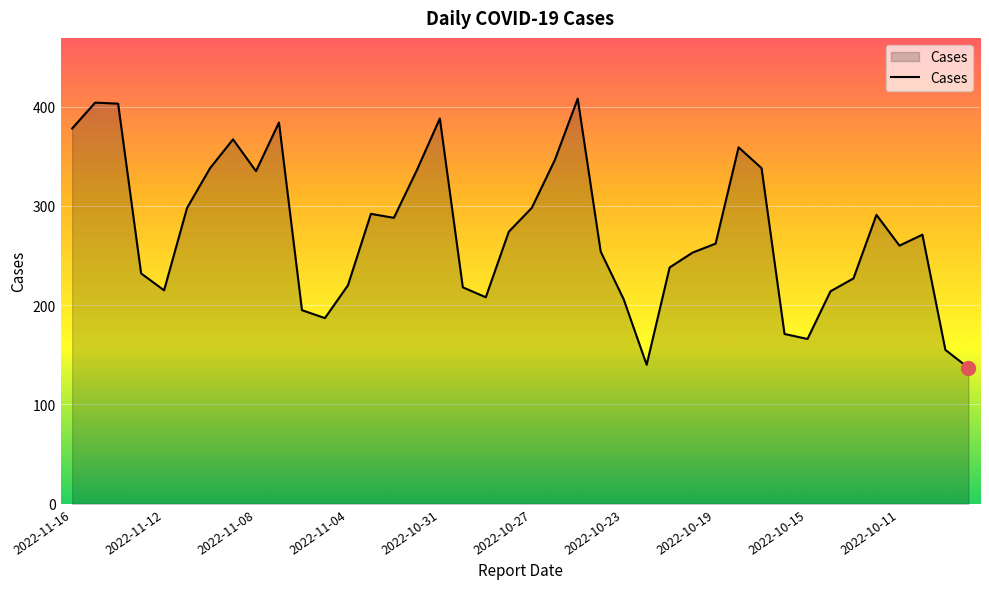

What is the maximum value shown in the chart?

408